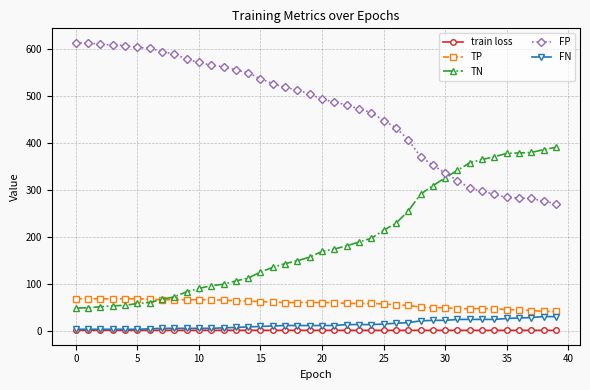

What is the minimum value for TN?

48.0